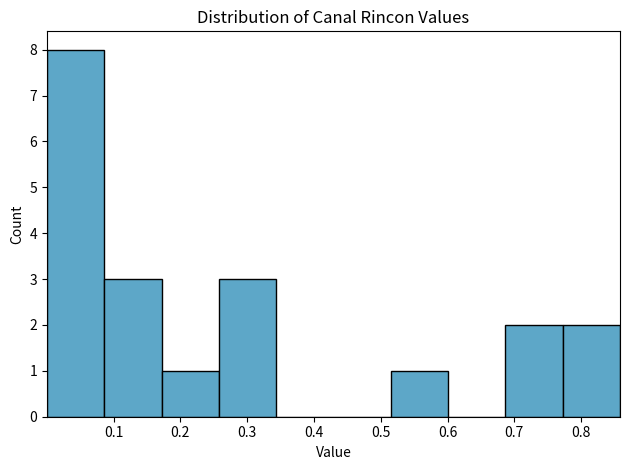

Over which range of the x-axis is the bar tallest?

0.00 to 0.09